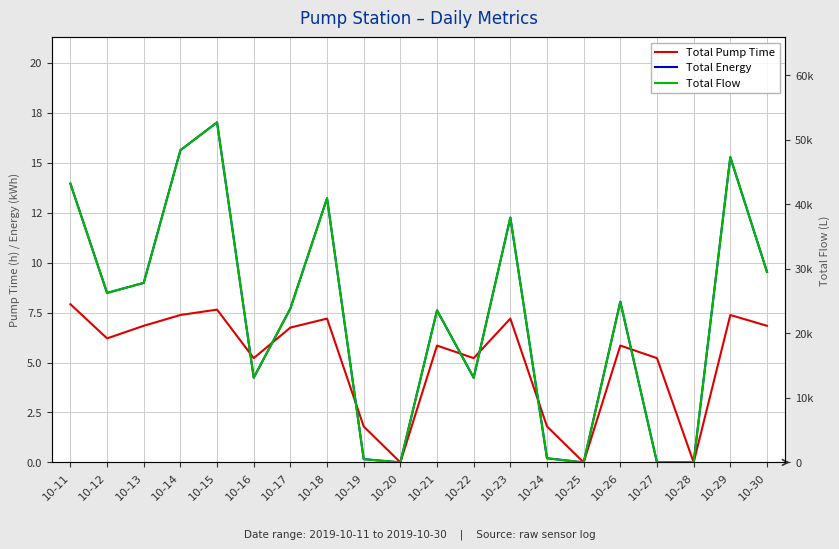

In Total Pump Time, how many points are lower than both neighbors (excluding endpoints)?

6